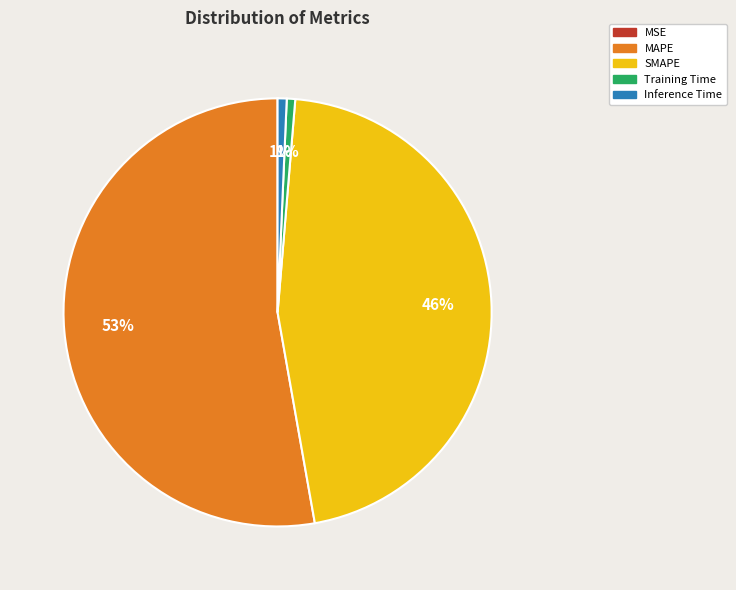

True or false: SMAPE accounts for 46% of the total.

True